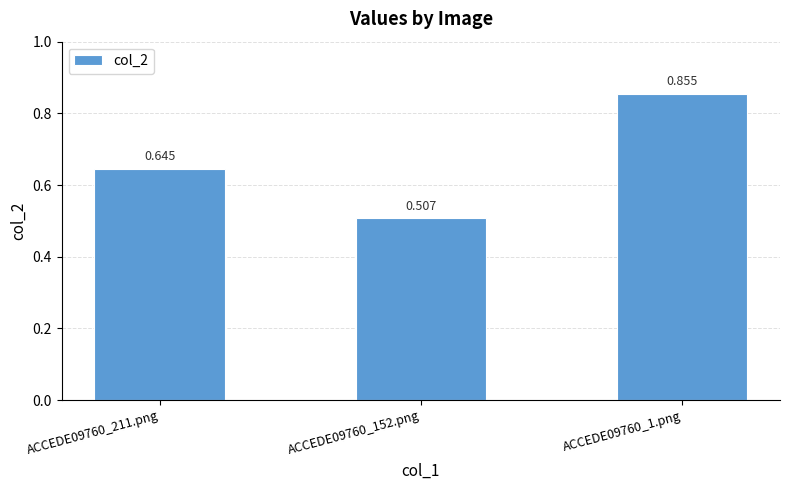

What position from the right is ACCEDE09760_1.png?

1